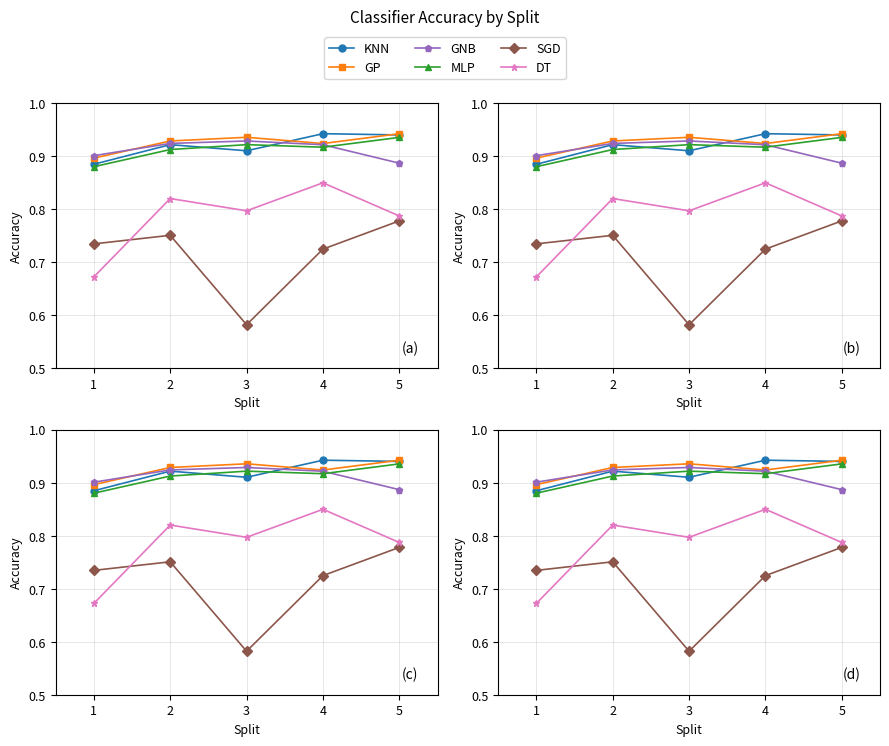

Where is the first local maximum for GNB?

3